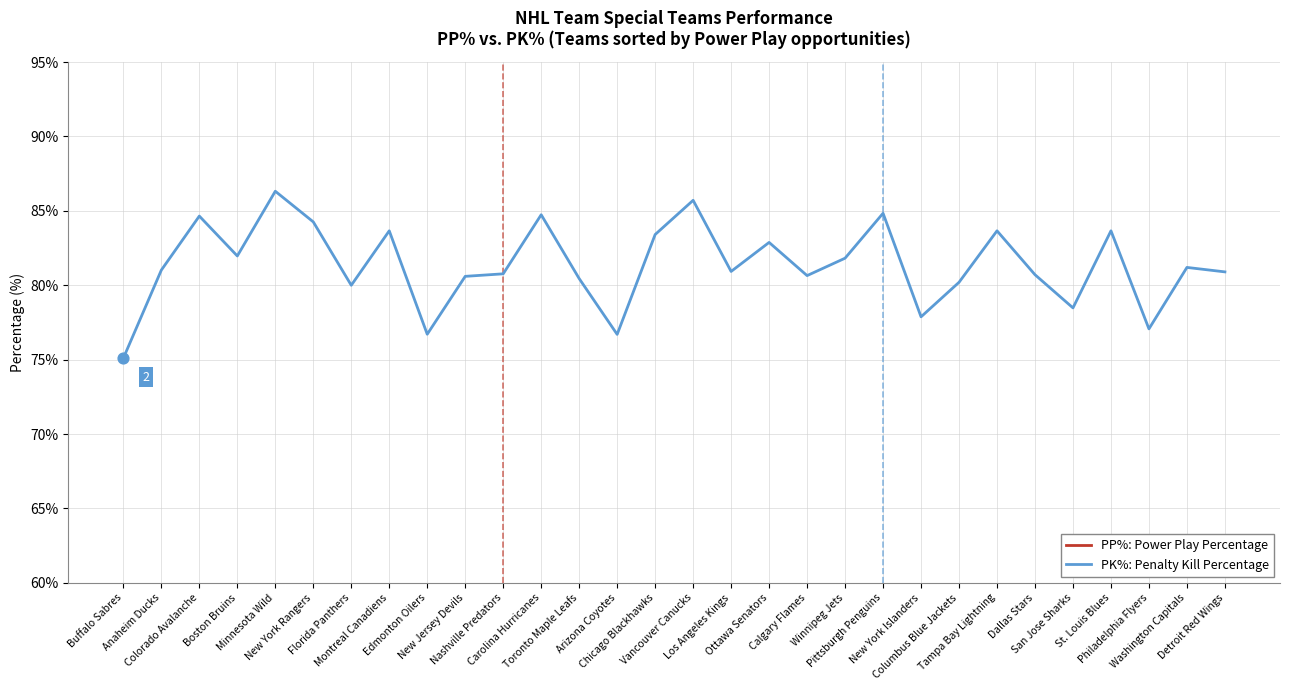

Which series contains the lowest Y value?

PP%: Power Play Percentage